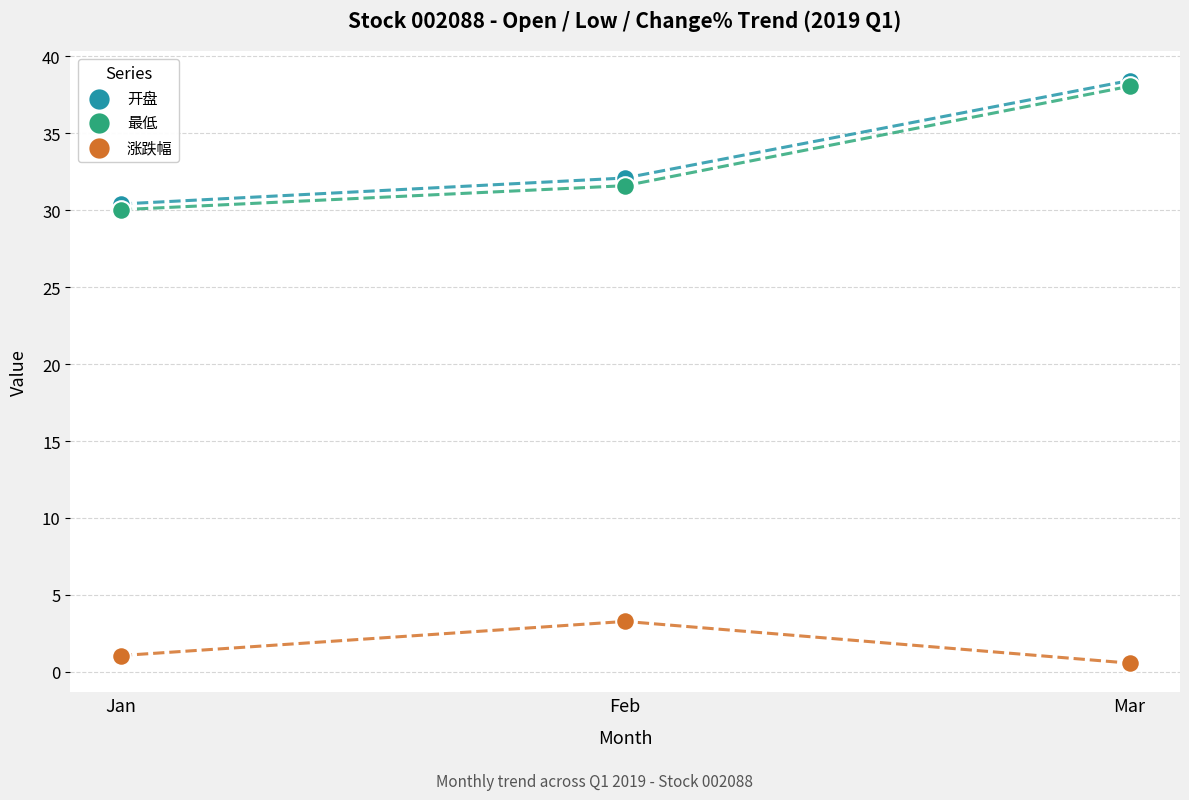

In the 最低 series, what Y value is closest to 34?

31.6